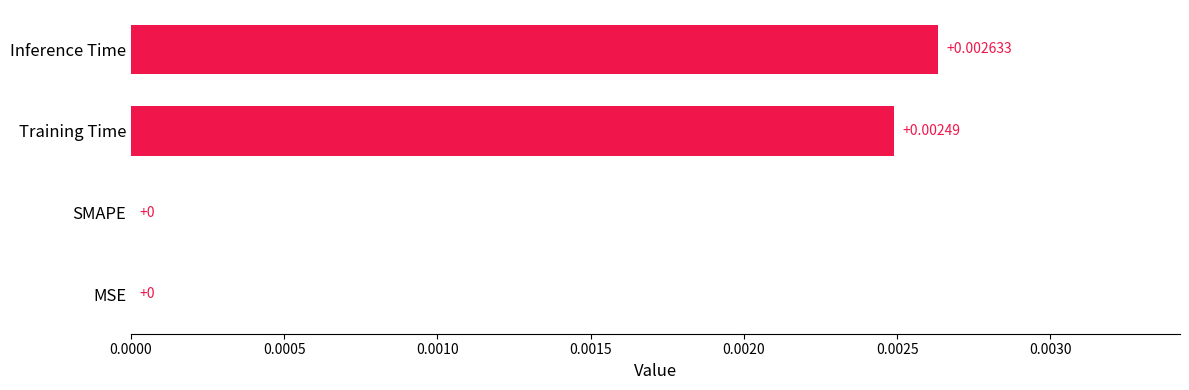

At which category does the chart reach its peak across all series?

Inference Time